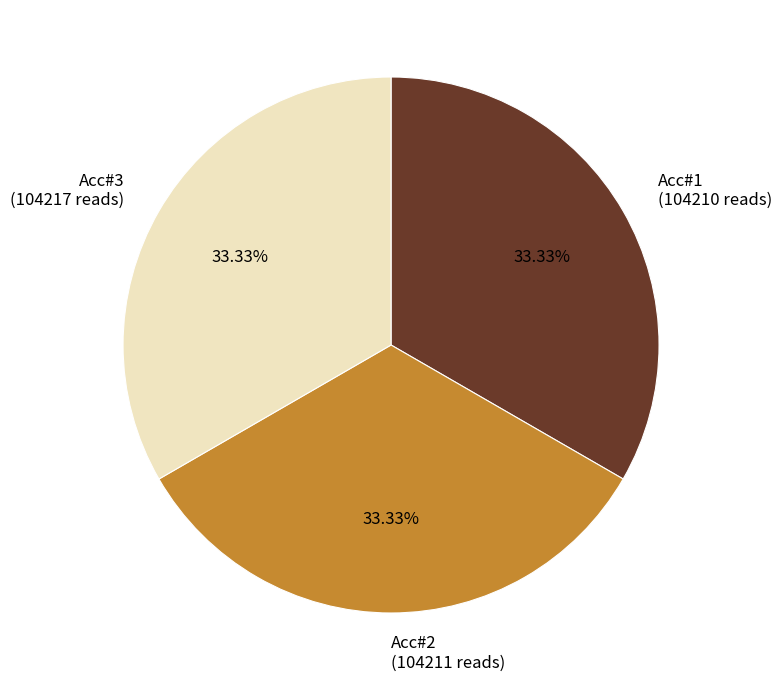

What is the total percentage of Acc#2 and Acc#3?

66.7%